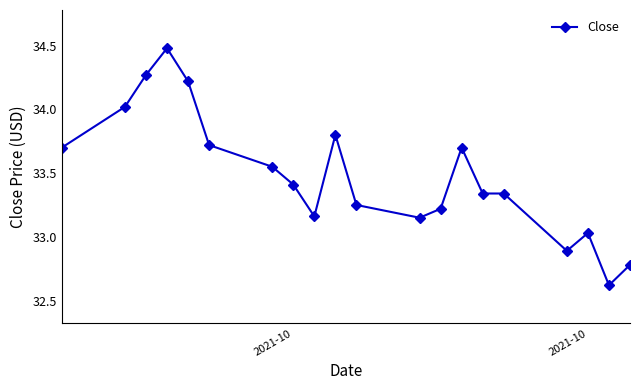

What is the difference between the maximum and minimum values?

1.9